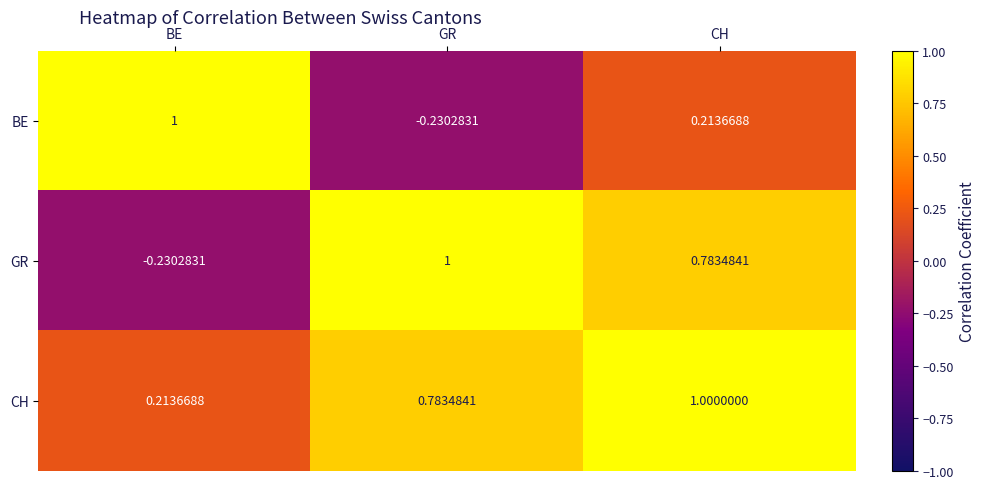

Which category has the lowest value in the CH series?

BE